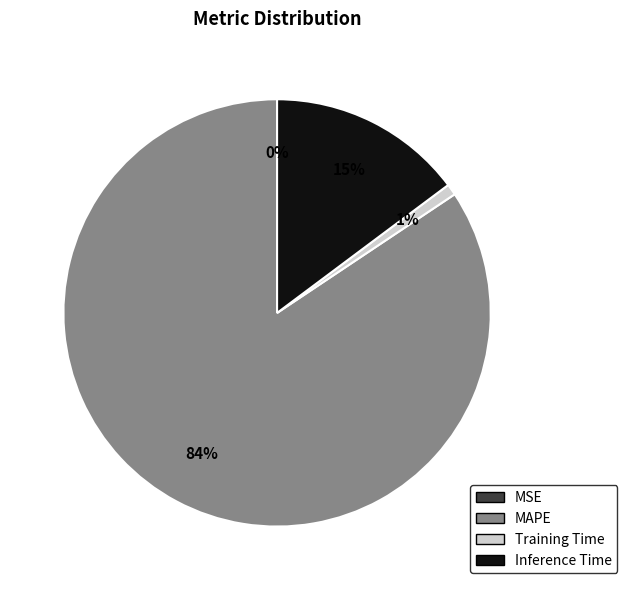

Combined, do Training Time and Inference Time account for over 50%?

No